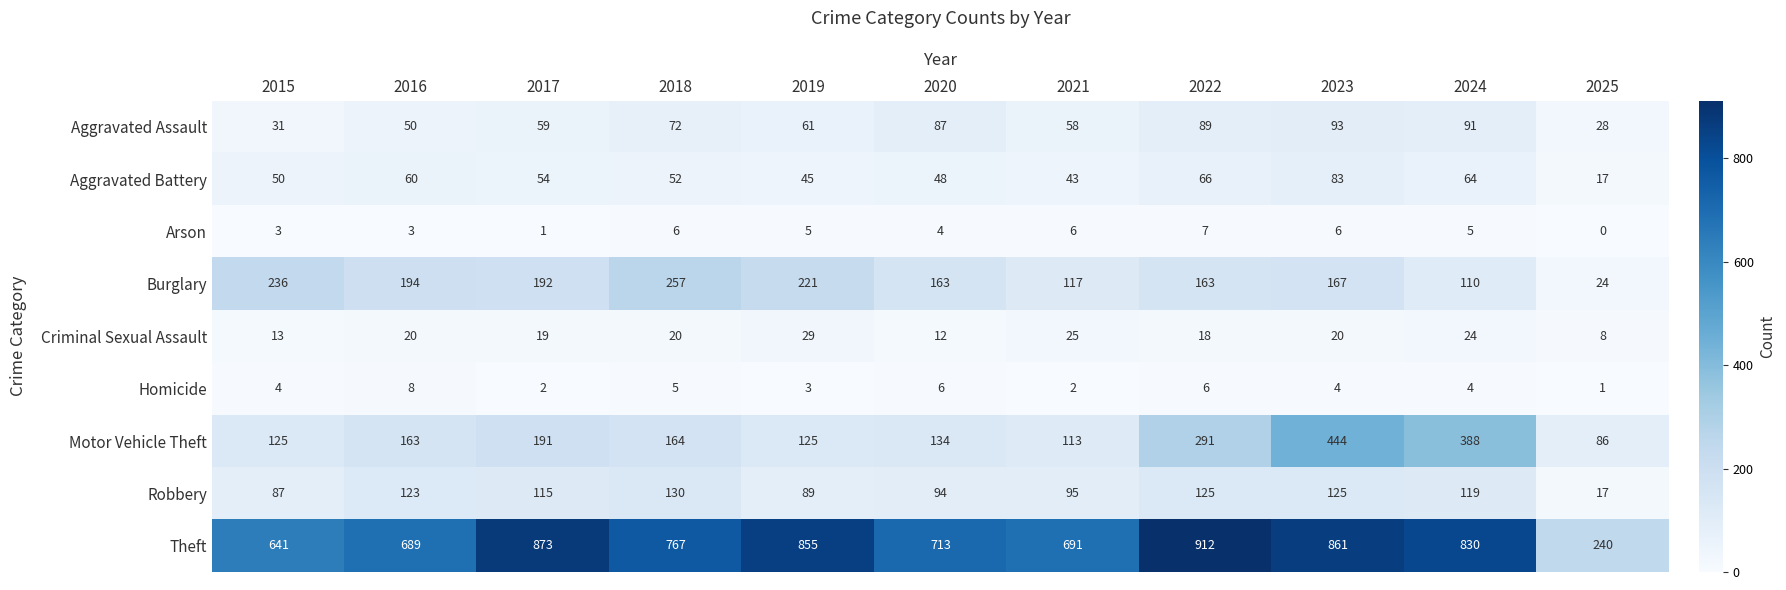

What is the average value of the Arson series?

4